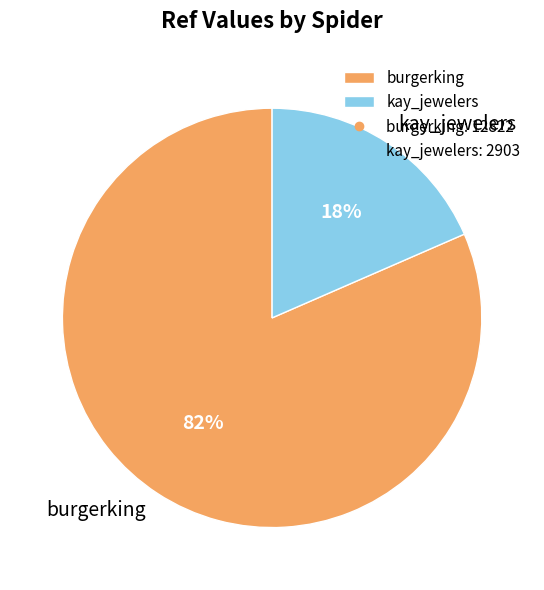

What is the smallest slice in the pie chart?

kay_jewelers